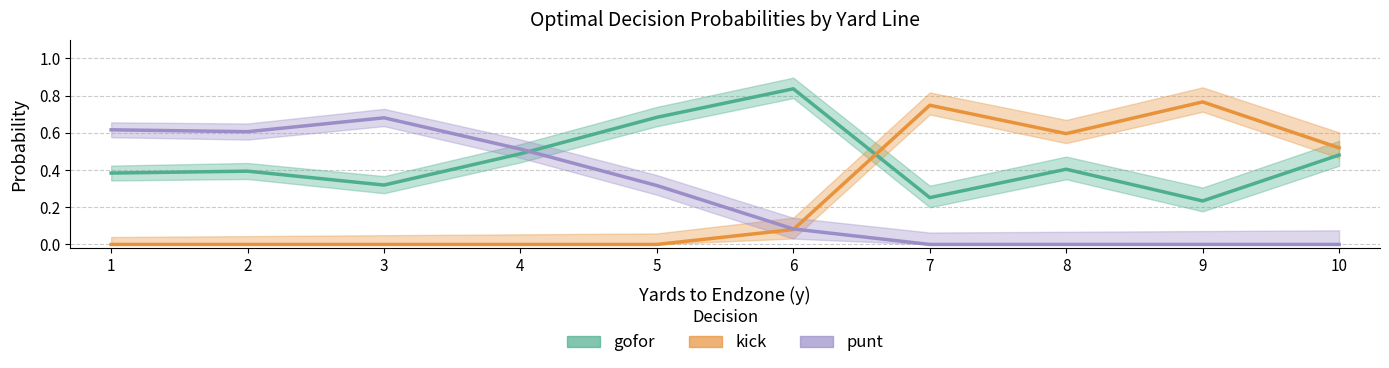

Count the number of categories in the chart.

10